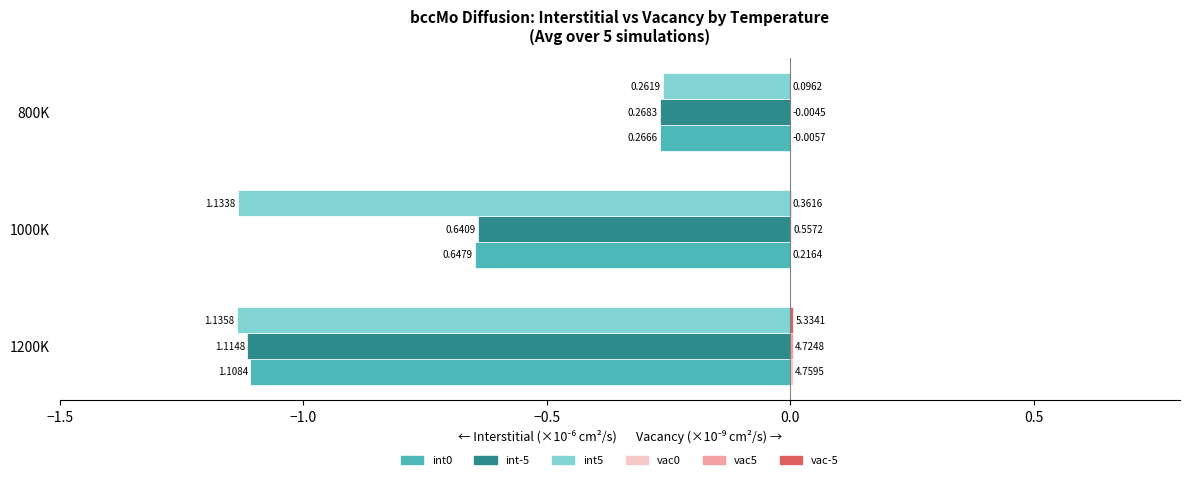

List the series in order of their peak value, lowest first.

int-5, int0, int5, vac5, vac0, vac-5